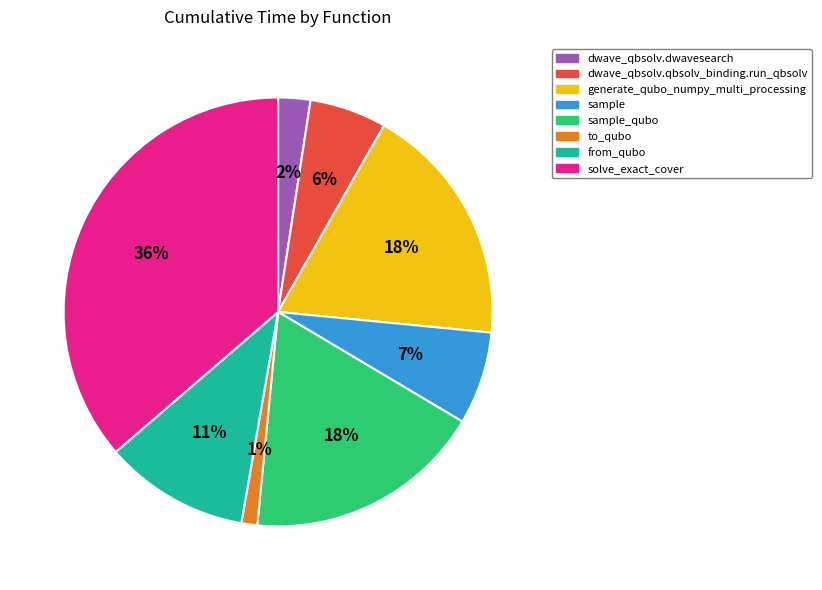

Do sample and to_qubo together represent more than half of the pie?

No